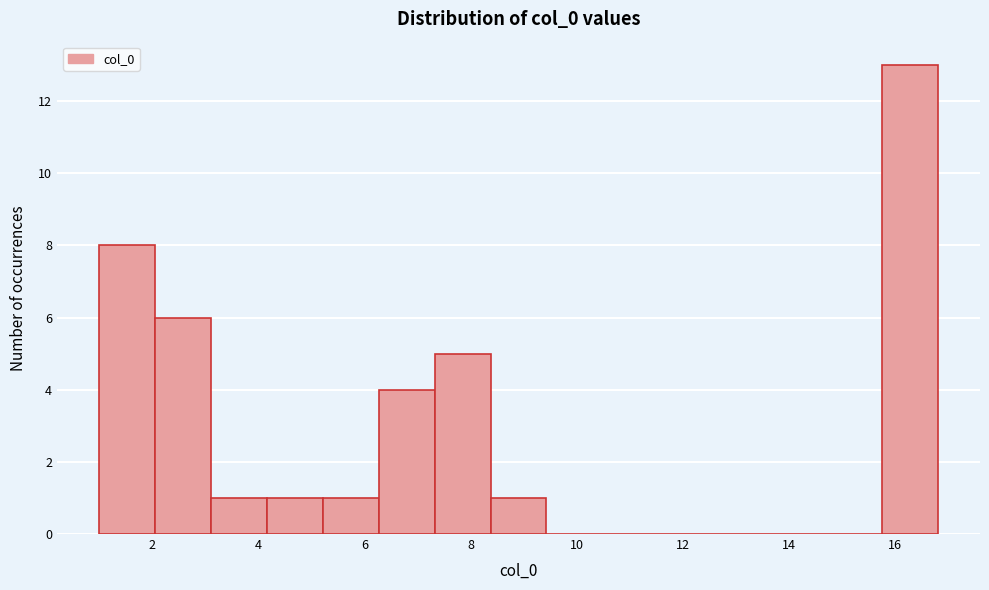

Reading left to right, list every bar in this chart as the range it spans on the x-axis followed by its height. Neither the bar edges nor the heights are printed on the chart, so give them approximately, as read against the axes.

1.0 to 2.0: 8
2.0 to 3.2: 6
3.2 to 4.2: 1
4.2 to 5.2: 1
5.2 to 6.2: 1
6.2 to 7.4: 4
7.4 to 8.4: 5
8.4 to 9.4: 1
9.4 to 10.4: 0
10.4 to 11.6: 0
11.6 to 12.6: 0
12.6 to 13.6: 0
13.6 to 14.8: 0
14.8 to 15.8: 0
15.8 to 16.8: 13